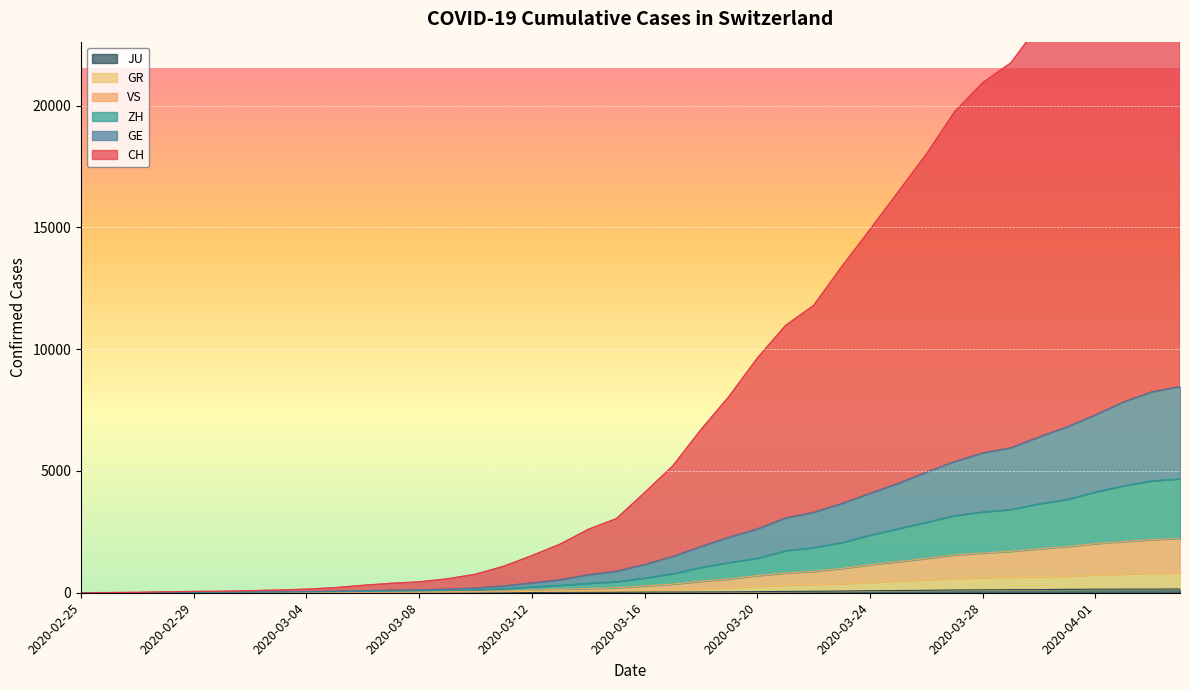

True or false: GE has more than 0 points higher than both neighbors.

False